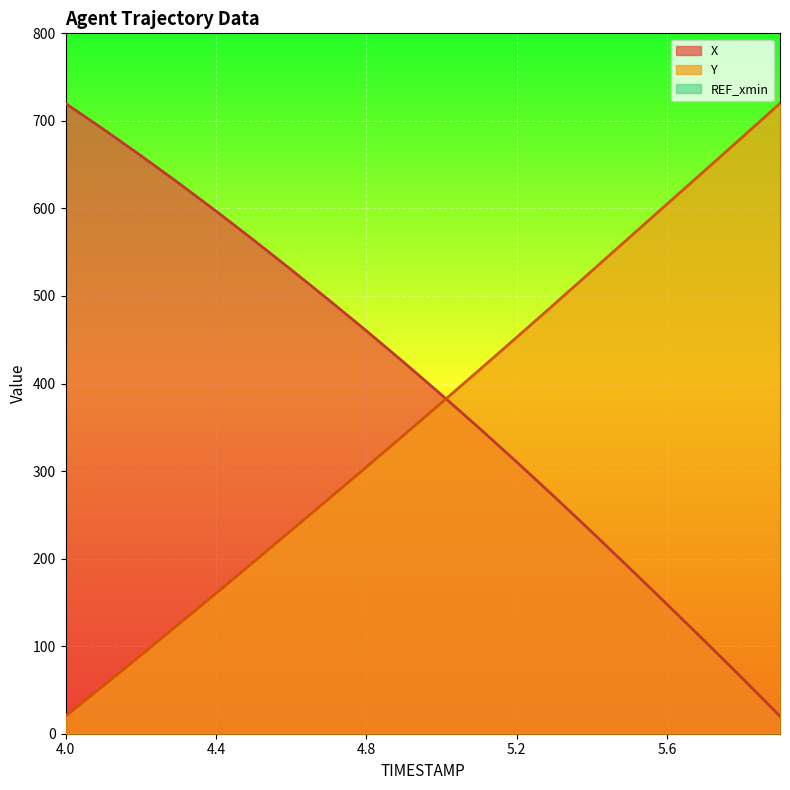

Between which two adjacent categories do X and Y first intersect?

5.0 and 5.1